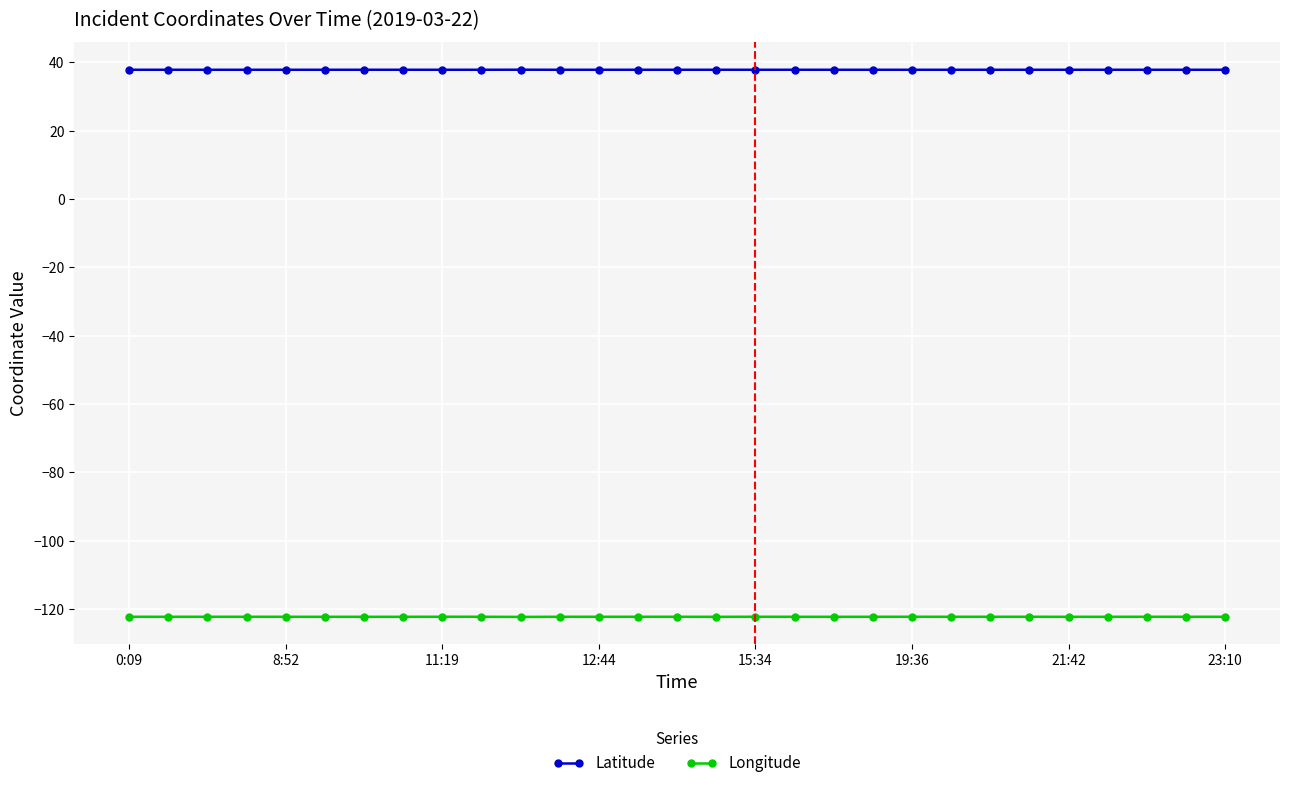

True or false: Latitude and Longitude intersect in this chart.

False